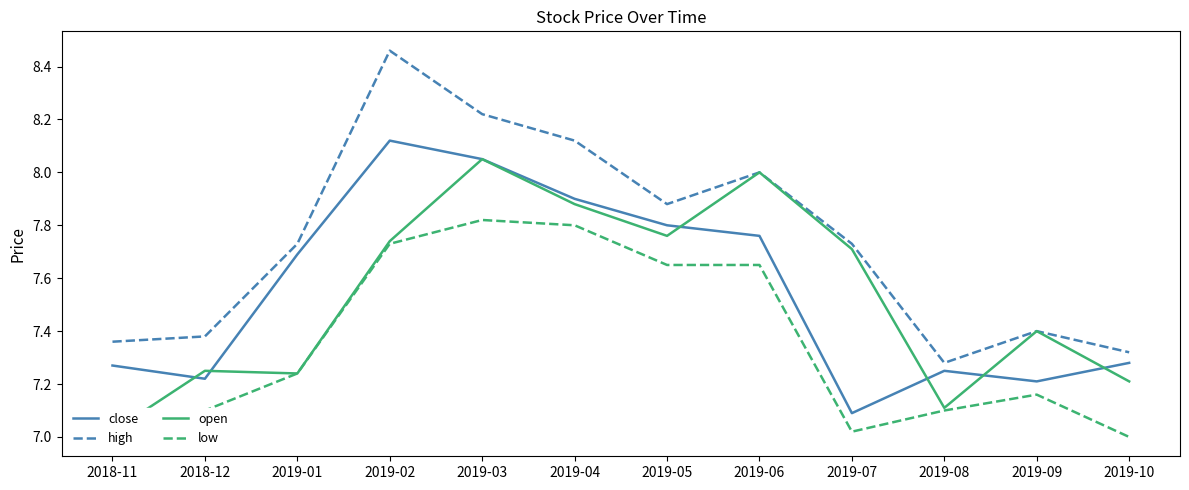

True or false: low has a value of 5.1 at 2019-04.

False